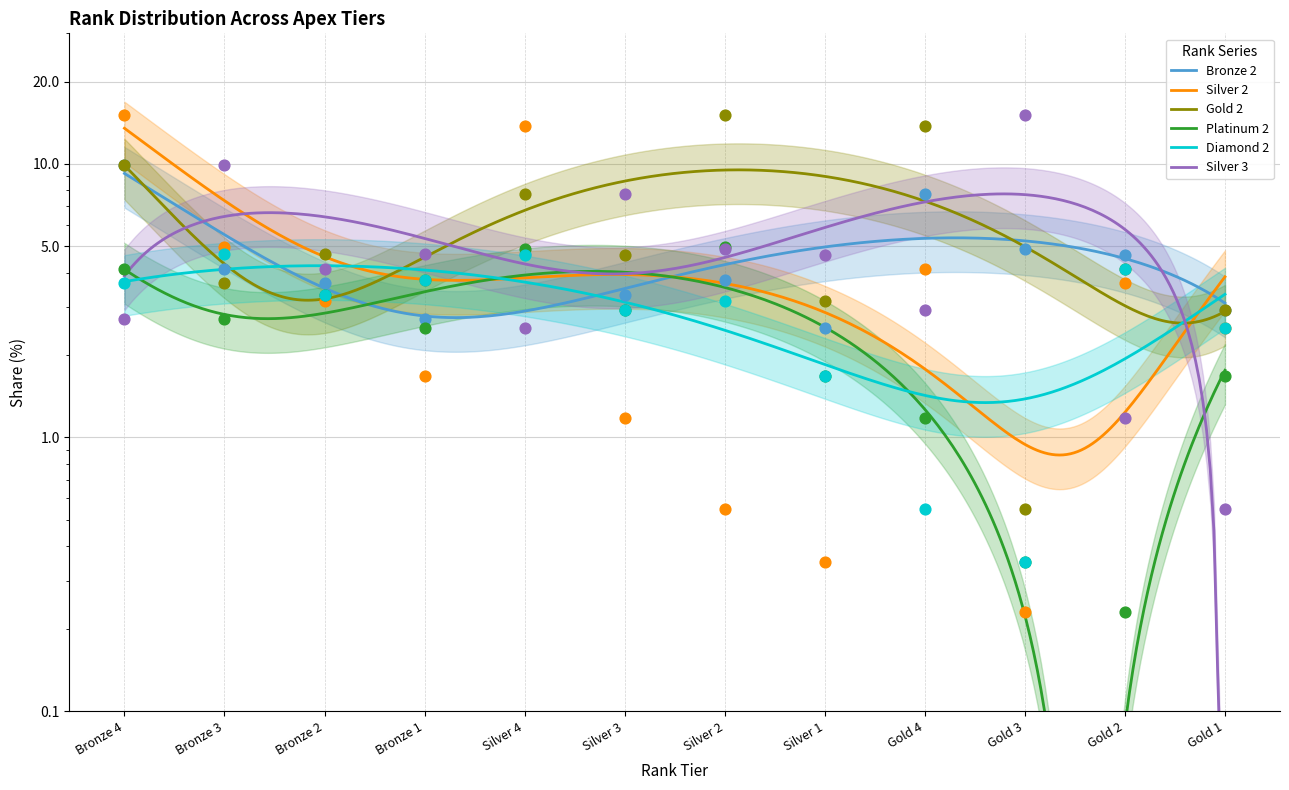

Is the value of Platinum 2 at Gold 3 greater than the value of Bronze 2 at Silver 1?

No